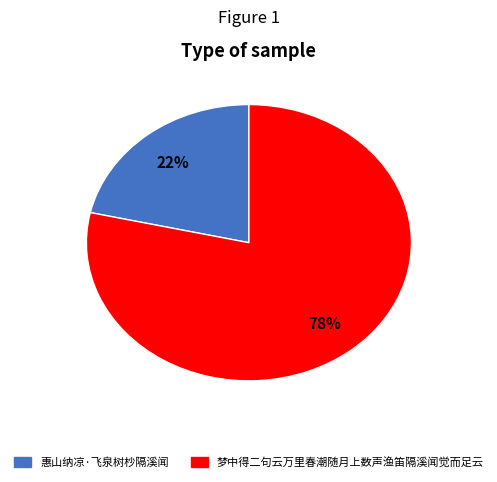

To the nearest percent, what is the average slice percentage?

50%